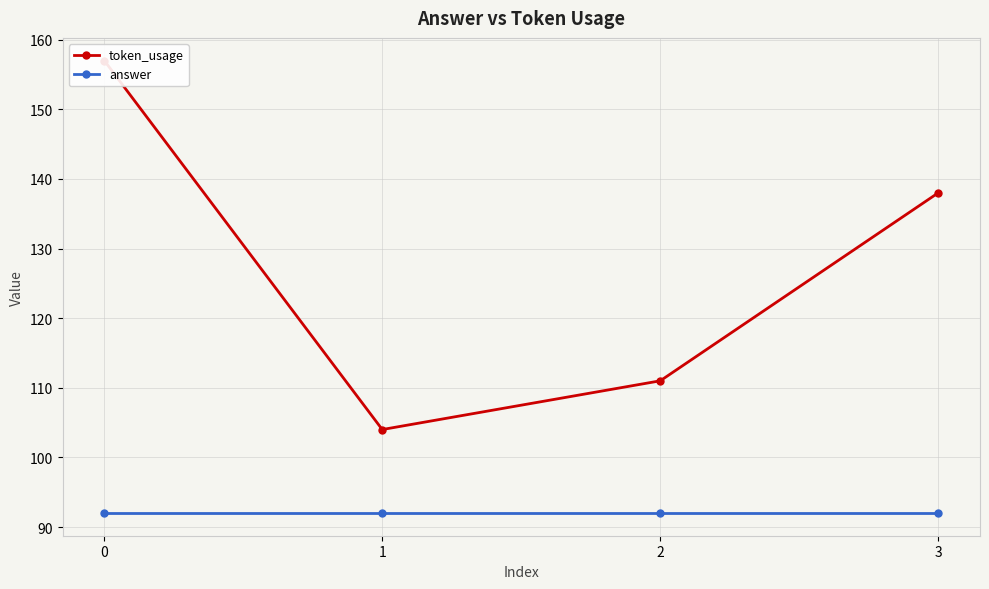

Between 1 and 3, which is larger?

3